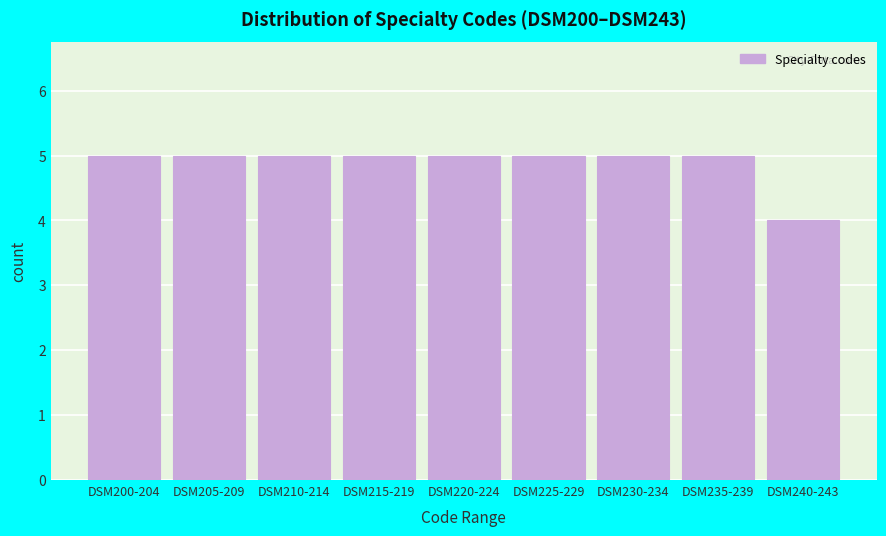

Reading left to right, list all the values displayed in this chart.

DSM200-204=5	DSM205-209=5	DSM210-214=5	DSM215-219=5	DSM220-224=5	DSM225-229=5	DSM230-234=5	DSM235-239=5	DSM240-243=4